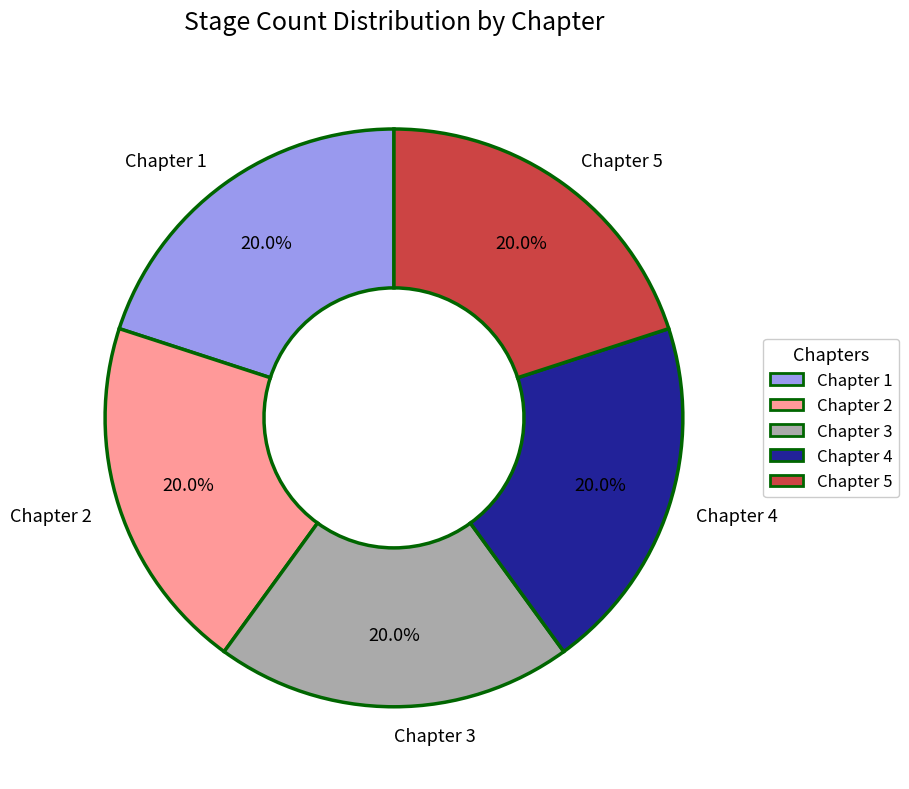

Is there a majority slice in this chart?

No